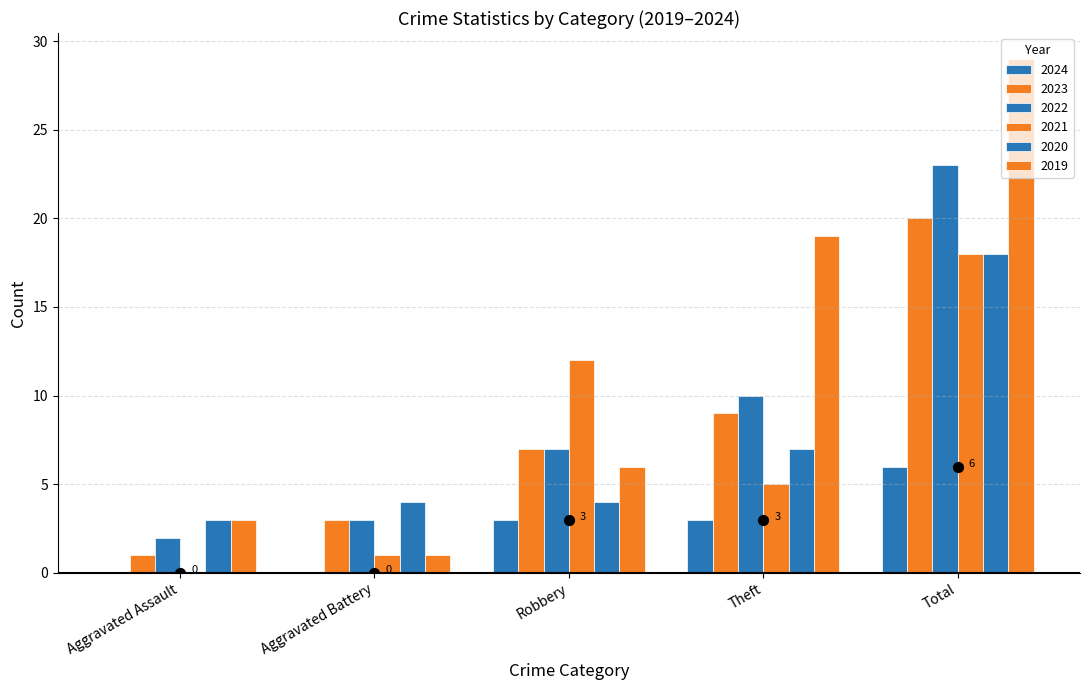

Is the value of 2020 at Total greater than the value of 2023 at Aggravated Battery?

Yes